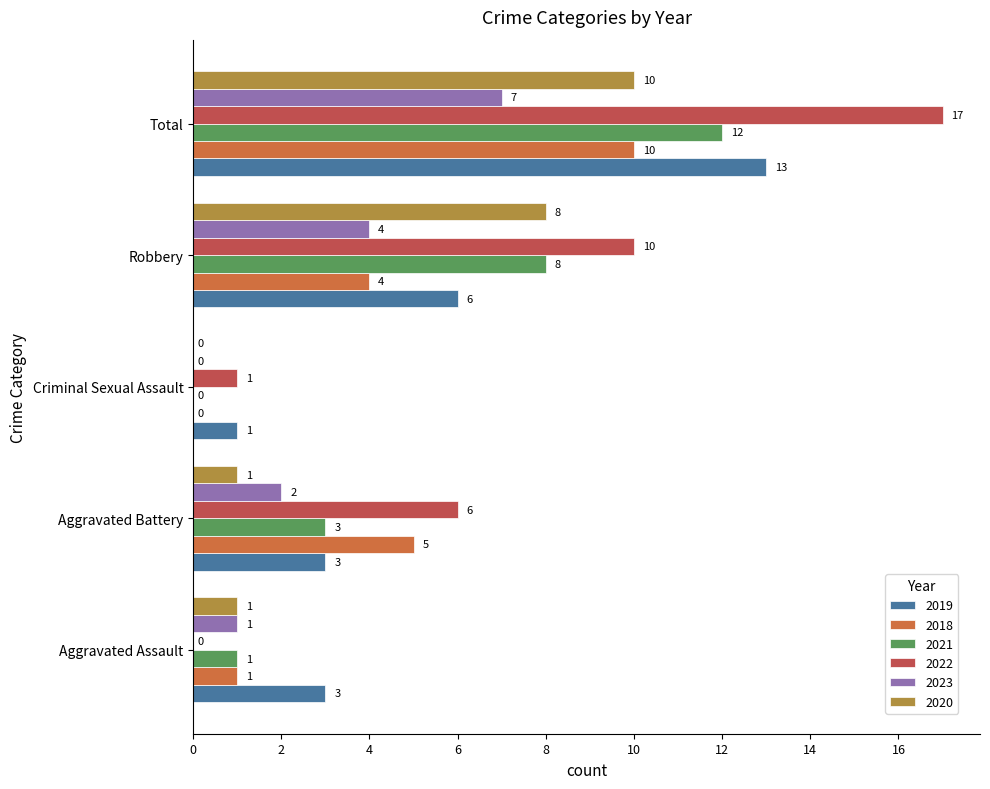

What is the value of the 2018 bar at the 5th from the left?

10